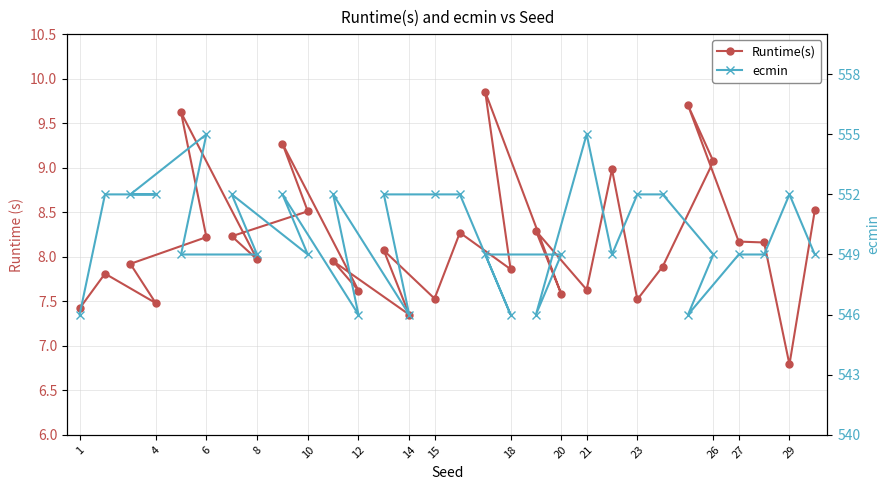

Rank the series at 8 from lowest to highest value.

Runtime(s), ecmin